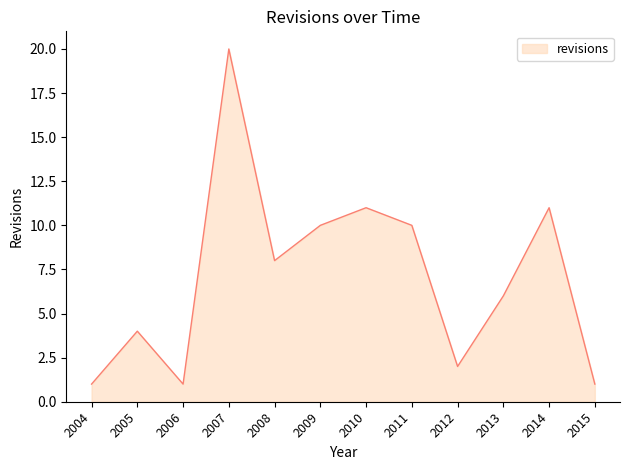

Approximately how many times larger is the value at 2008 compared to 2006?

8.0